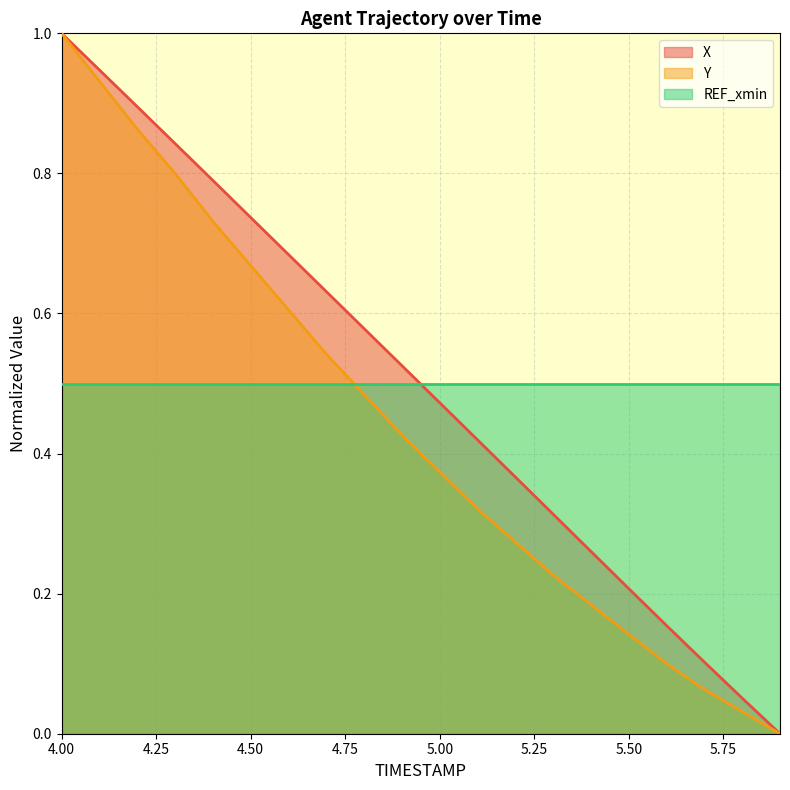

Which series has the largest total across all categories?

X